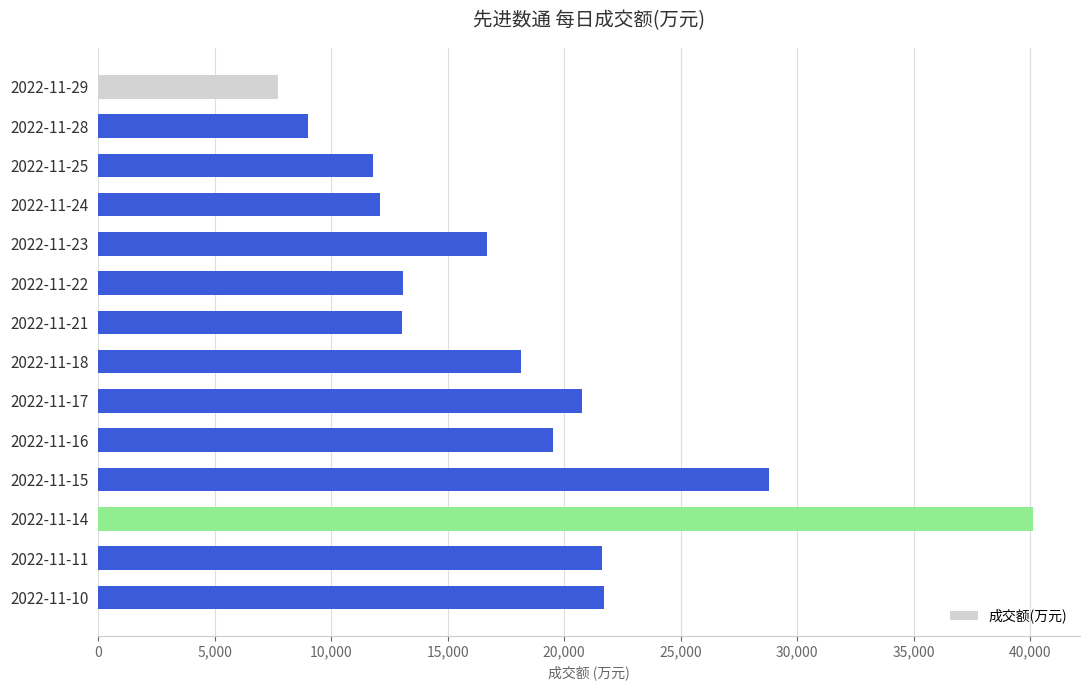

What is the average value?

18152